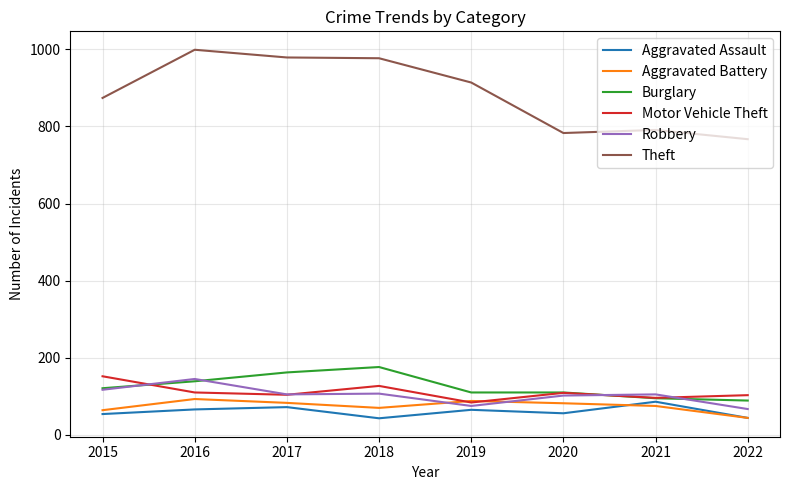

Is the value of Burglary at 2015 greater than the value of Aggravated Assault at 2020?

Yes